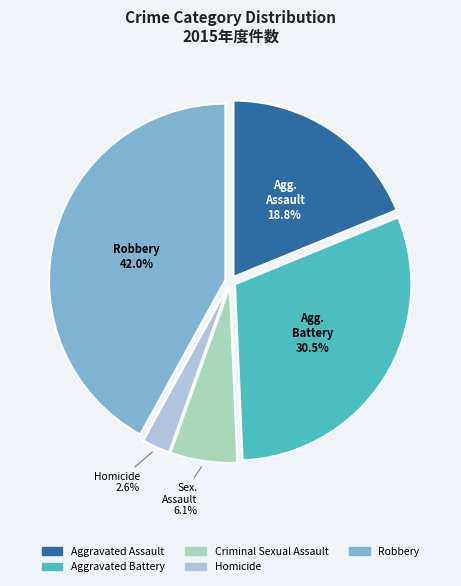

Rank the categories by value from lowest to highest.

Homicide, Criminal Sexual Assault, Aggravated Assault, Aggravated Battery, Robbery